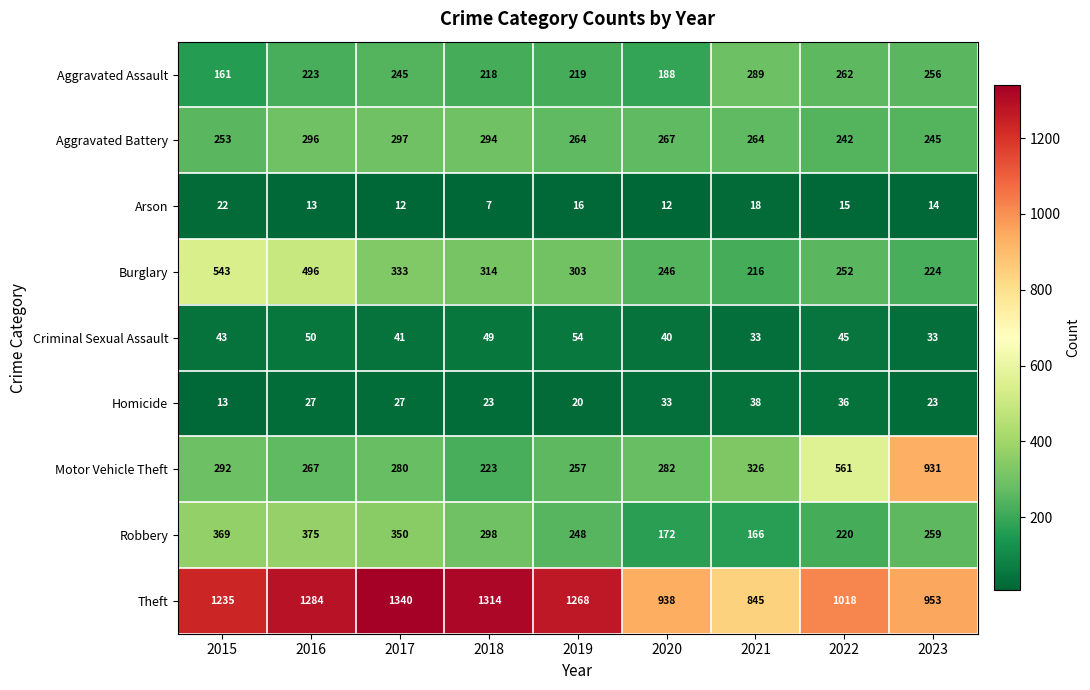

The Theft series shows 328 at 2021. True or false?

False